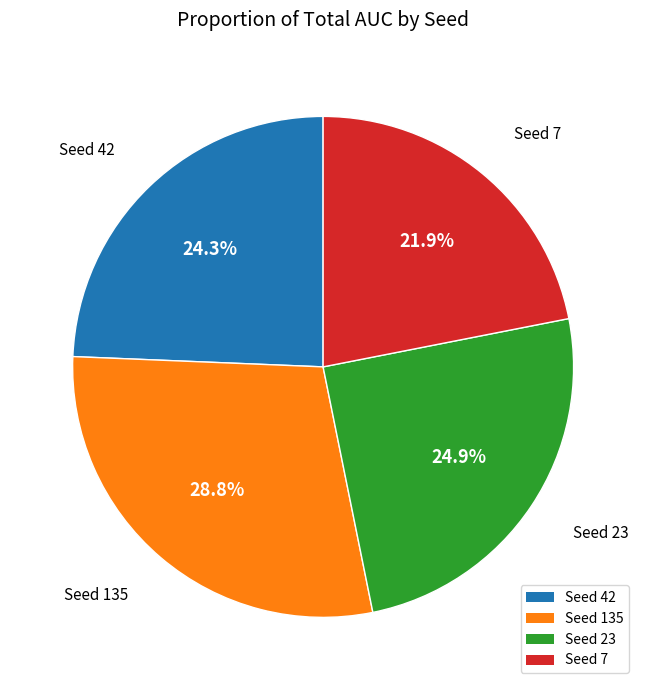

Is there a majority slice in this chart?

No